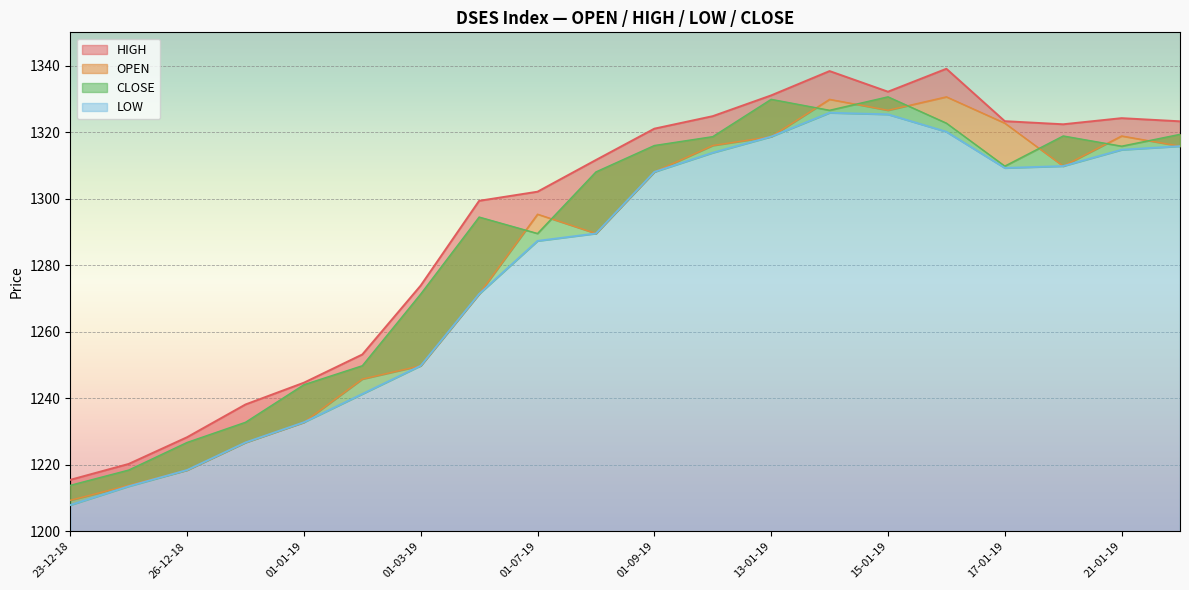

What are all the series names shown in the legend?

OPEN, HIGH, LOW, CLOSE